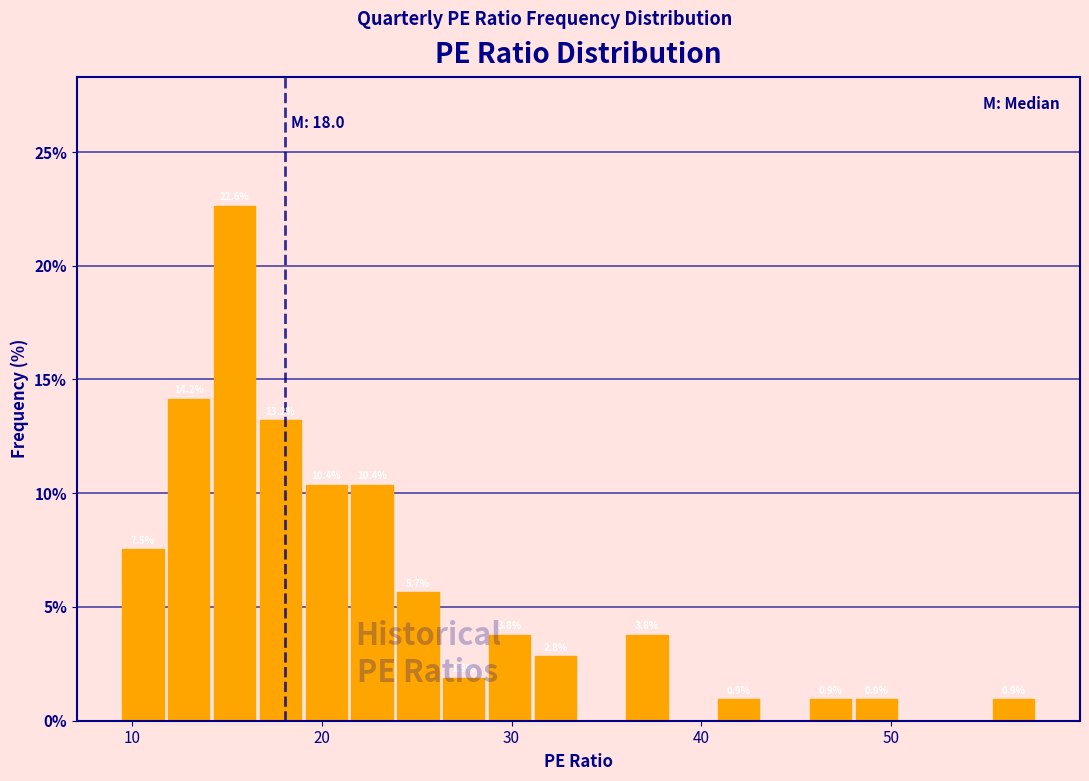

Read against the x-axis, roughly where is the centre of the tallest bar?

15